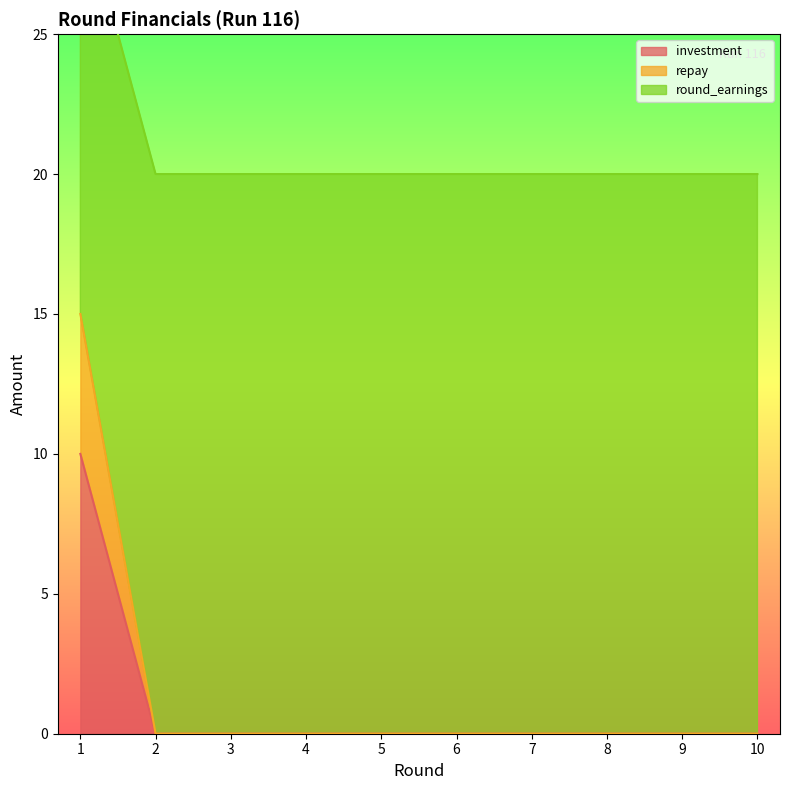

What are all the series names shown in the legend?

investment, repay, round_earnings